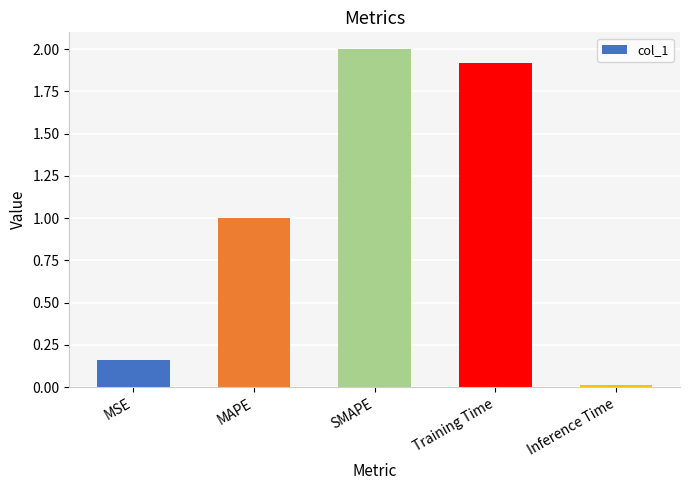

What is the average value?

1.0